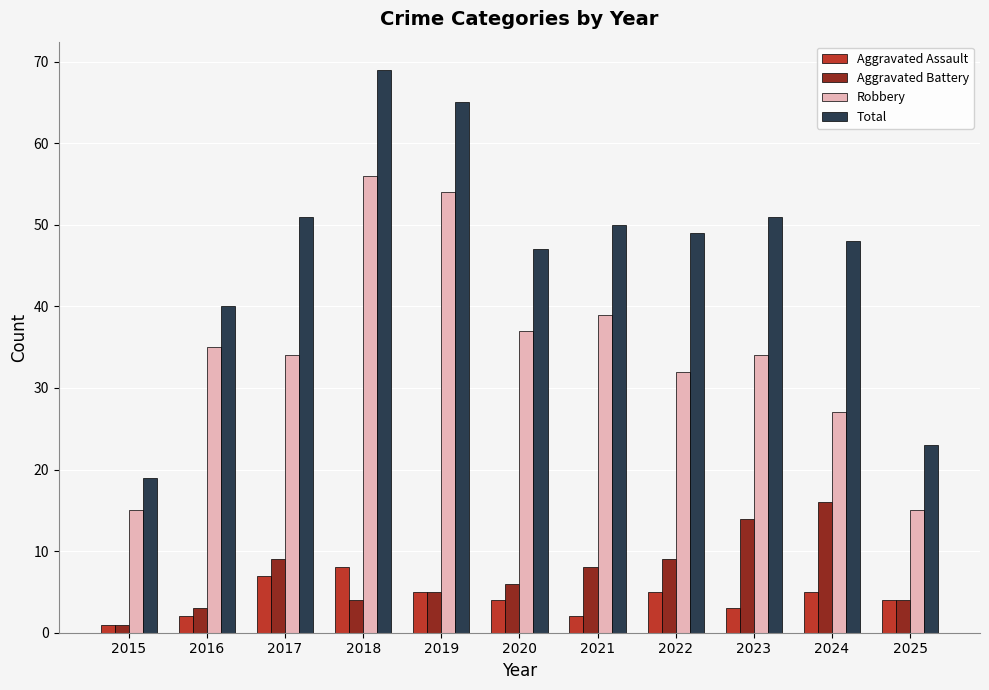

Reading right to left, list all the values displayed in this chart.

Aggravated Assault: 4	5	3	5	2	4	5	8	7	2	1
Aggravated Battery: 4	16	14	9	8	6	5	4	9	3	1
Robbery: 15	27	34	32	39	37	54	56	34	35	15
Total: 23	48	51	49	50	47	65	69	51	40	19